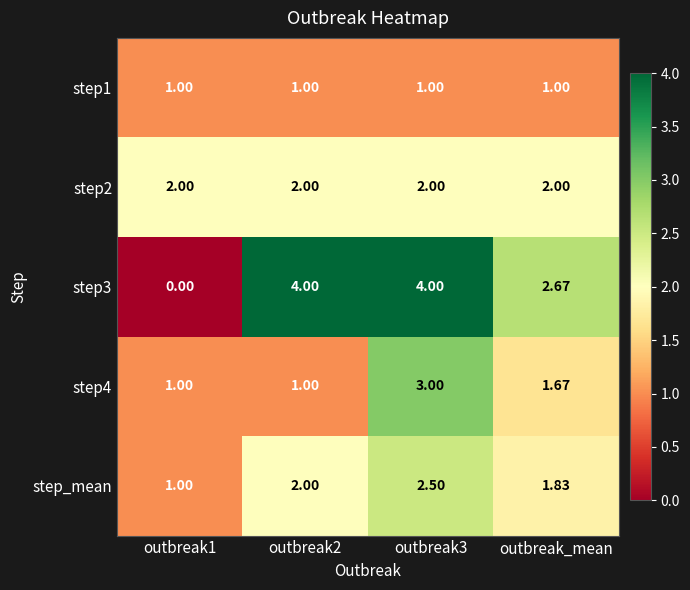

Rank the series at outbreak_mean from lowest to highest value.

step1, step4, step_mean, step2, step3